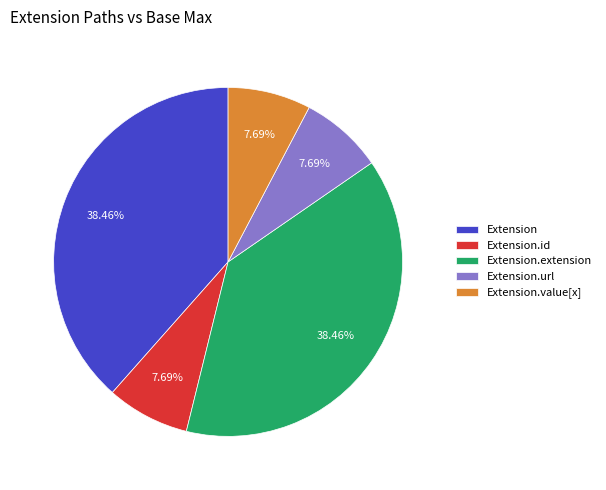

How many slices are in this pie chart?

5